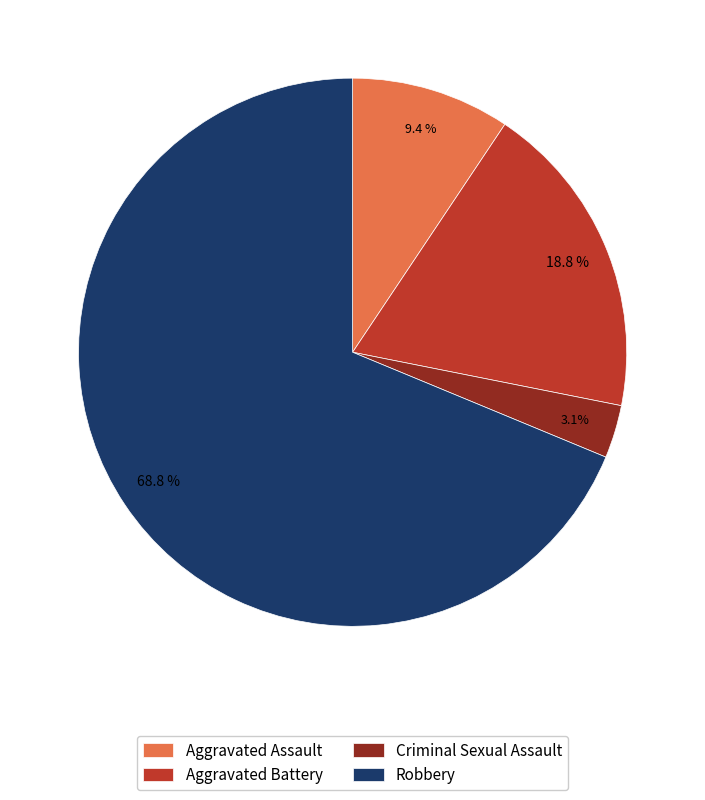

Does any single category account for the majority?

Yes